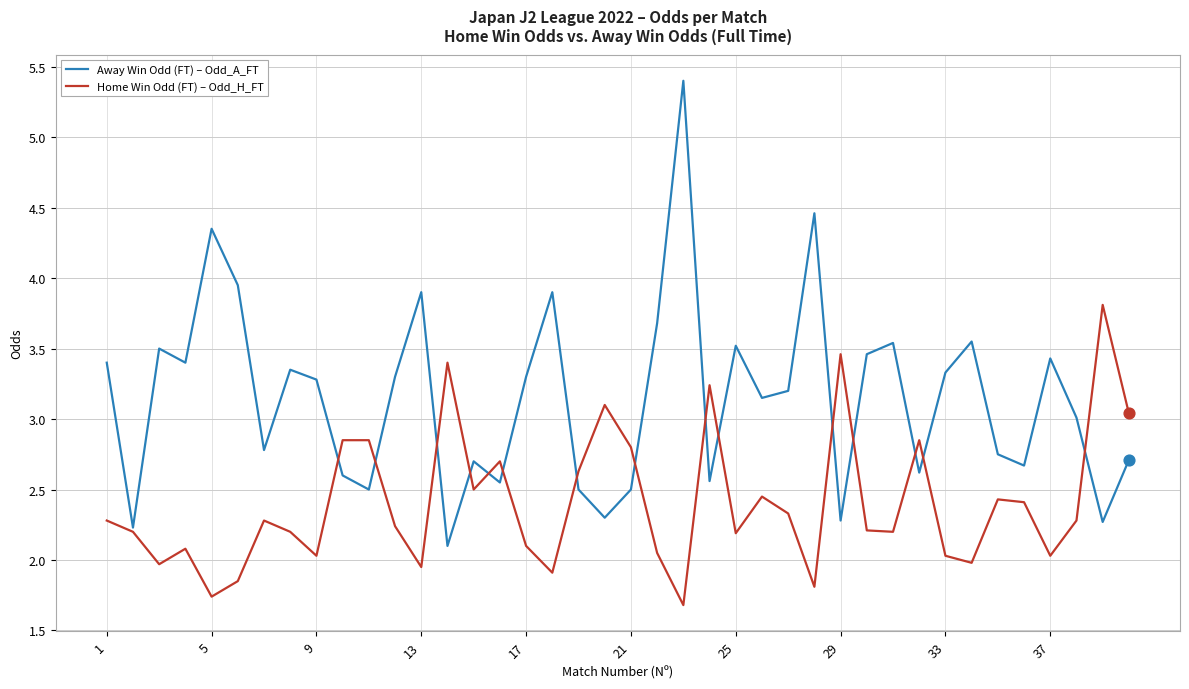

Which series has the widest spread of values?

Away Win Odd (FT) – Odd_A_FT